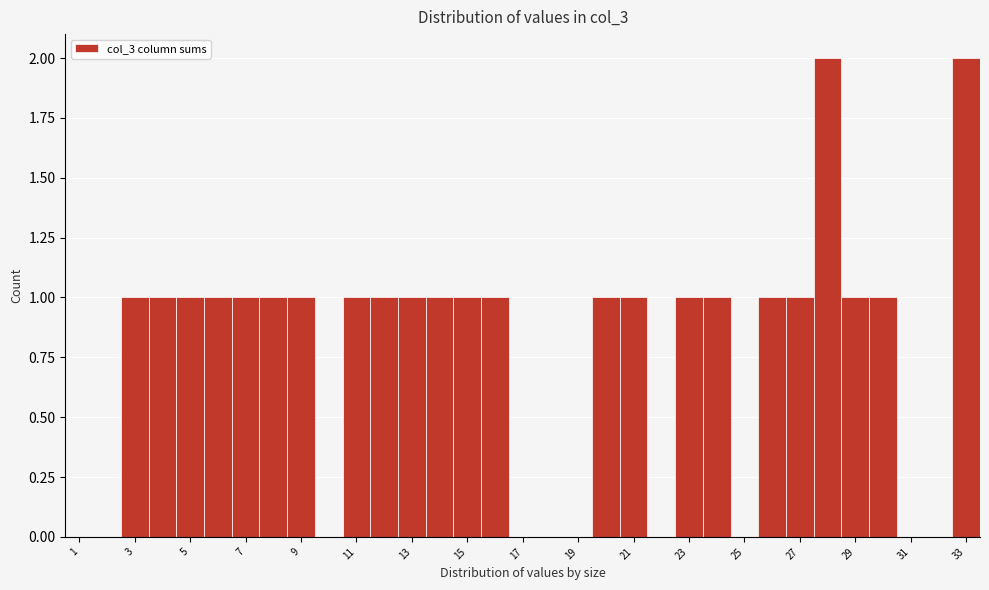

Reading left to right, list every bar in this chart as the range it spans on the x-axis followed by its height. Neither the bar edges nor the heights are printed on the chart, so give them approximately, as read against the axes.

0.5 to 1.5: 0
1.5 to 2.5: 0
2.5 to 3.5: 1
3.5 to 4.5: 1
4.5 to 5.5: 1
5.5 to 6.5: 1
6.5 to 7.5: 1
7.5 to 8.5: 1
8.5 to 9.5: 1
9.5 to 10.5: 0
10.5 to 11.5: 1
11.5 to 12.5: 1
12.5 to 13.5: 1
13.5 to 14.5: 1
14.5 to 15.5: 1
15.5 to 16.5: 1
16.5 to 17.5: 0
17.5 to 18.5: 0
18.5 to 19.5: 0
19.5 to 20.5: 1
20.5 to 21.5: 1
21.5 to 22.5: 0
22.5 to 23.5: 1
23.5 to 24.5: 1
24.5 to 25.5: 0
25.5 to 26.5: 1
26.5 to 27.5: 1
27.5 to 28.5: 2
28.5 to 29.5: 1
29.5 to 30.5: 1
30.5 to 31.5: 0
31.5 to 32.5: 0
32.5 to 33.5: 2